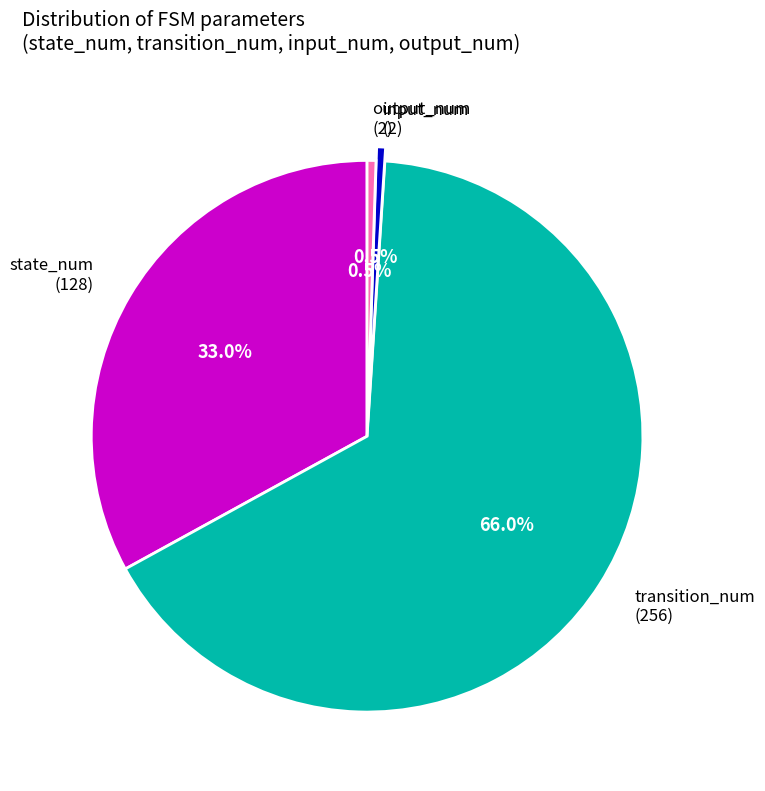

Does any single category account for the majority?

Yes